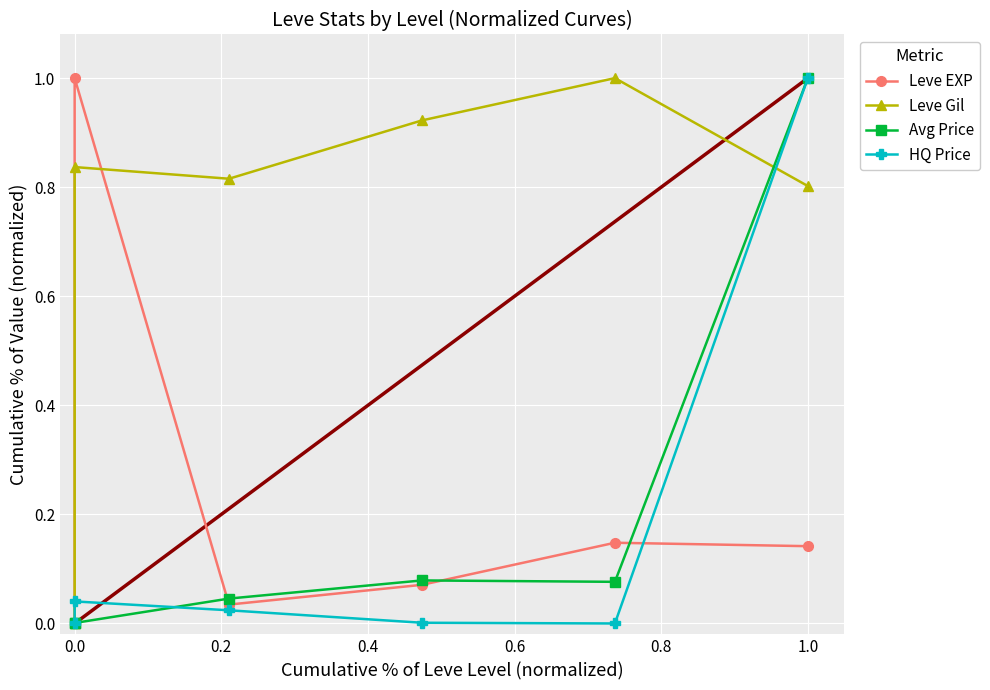

Which series has the largest range (max minus min)?

Leve EXP